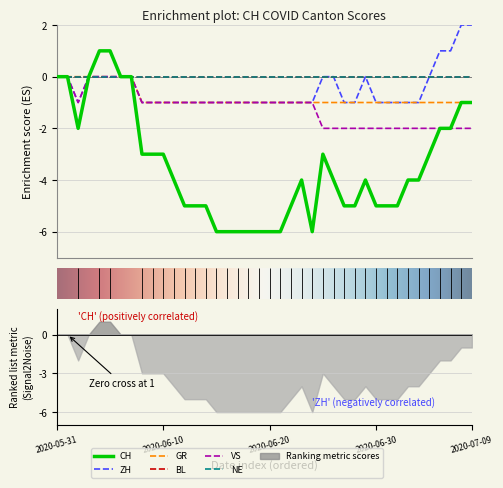

The VS series shows -1 at 2020-06-14. True or false?

False